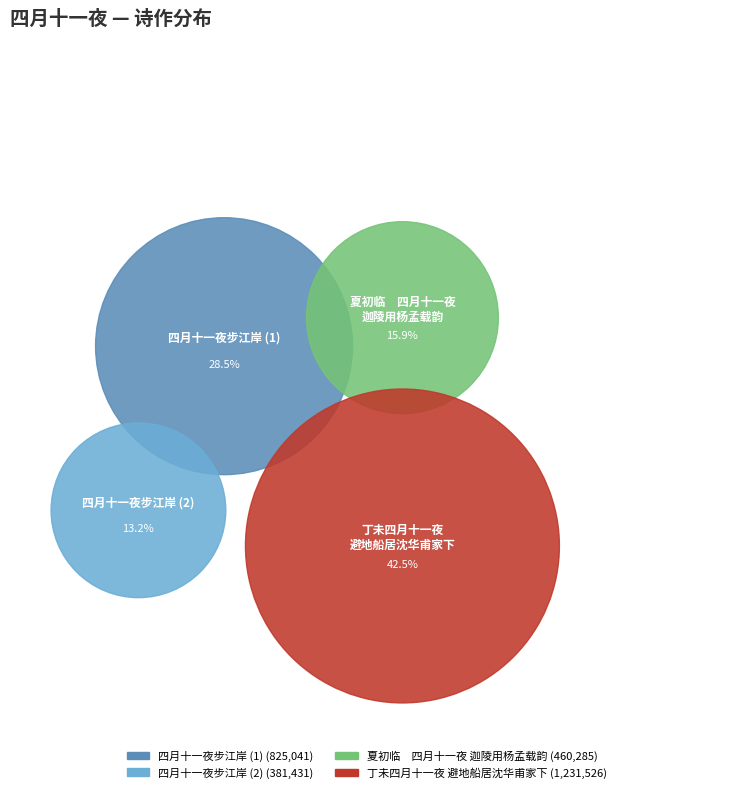

True or false: 夏初临　四月十一夜迦陵用杨孟载韵 accounts for 1% of the total.

False